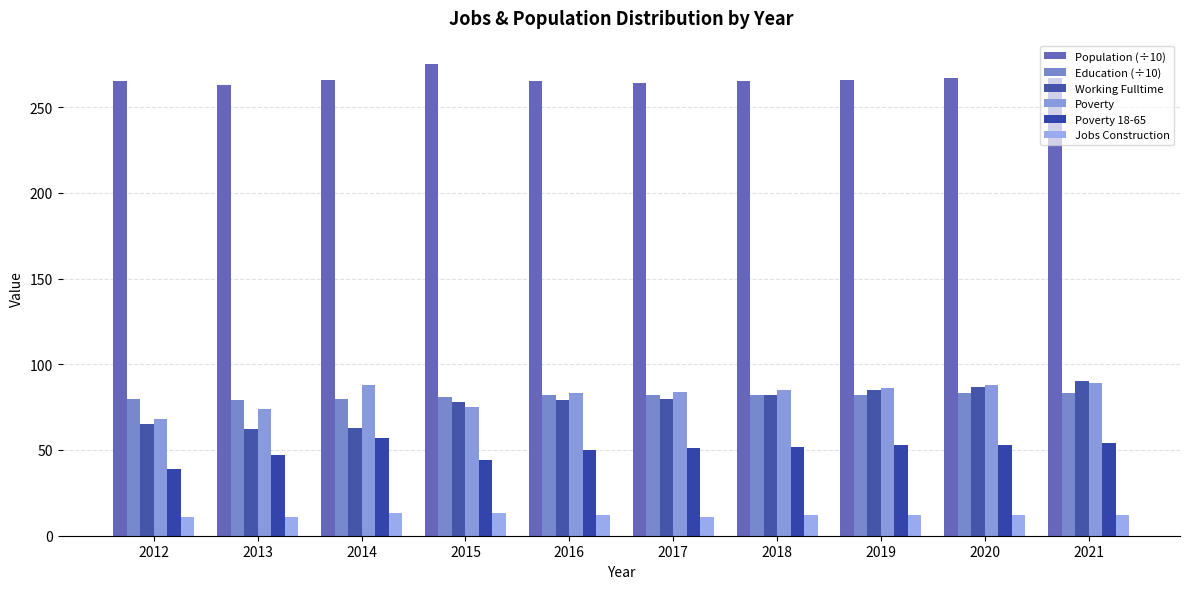

How many bars are there in each group?

6